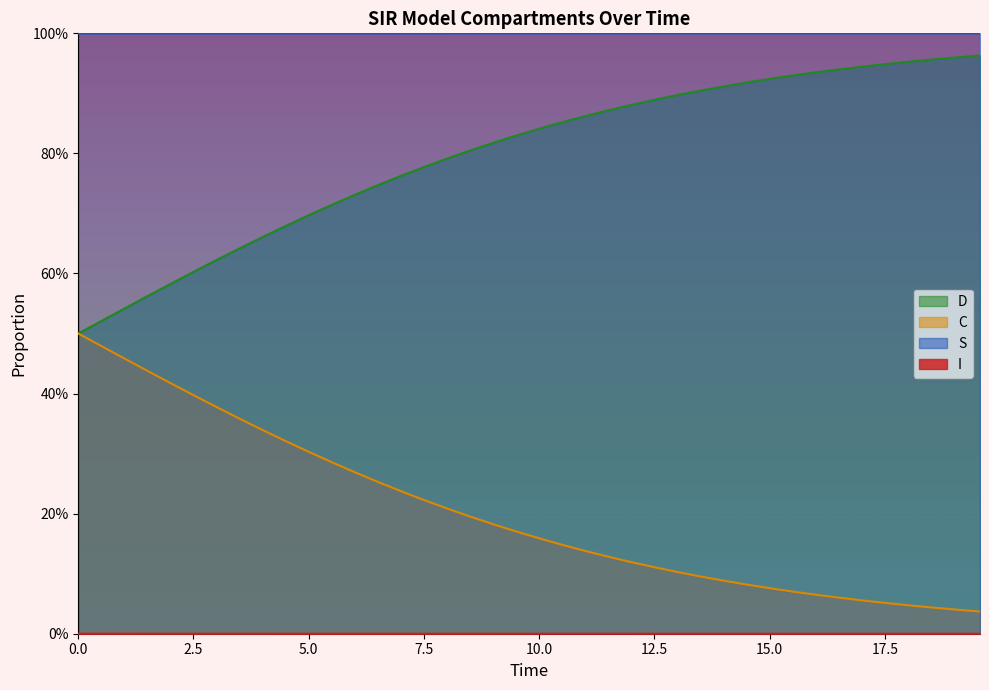

Is the value of D at 10 greater than the value of I at 26?

Yes